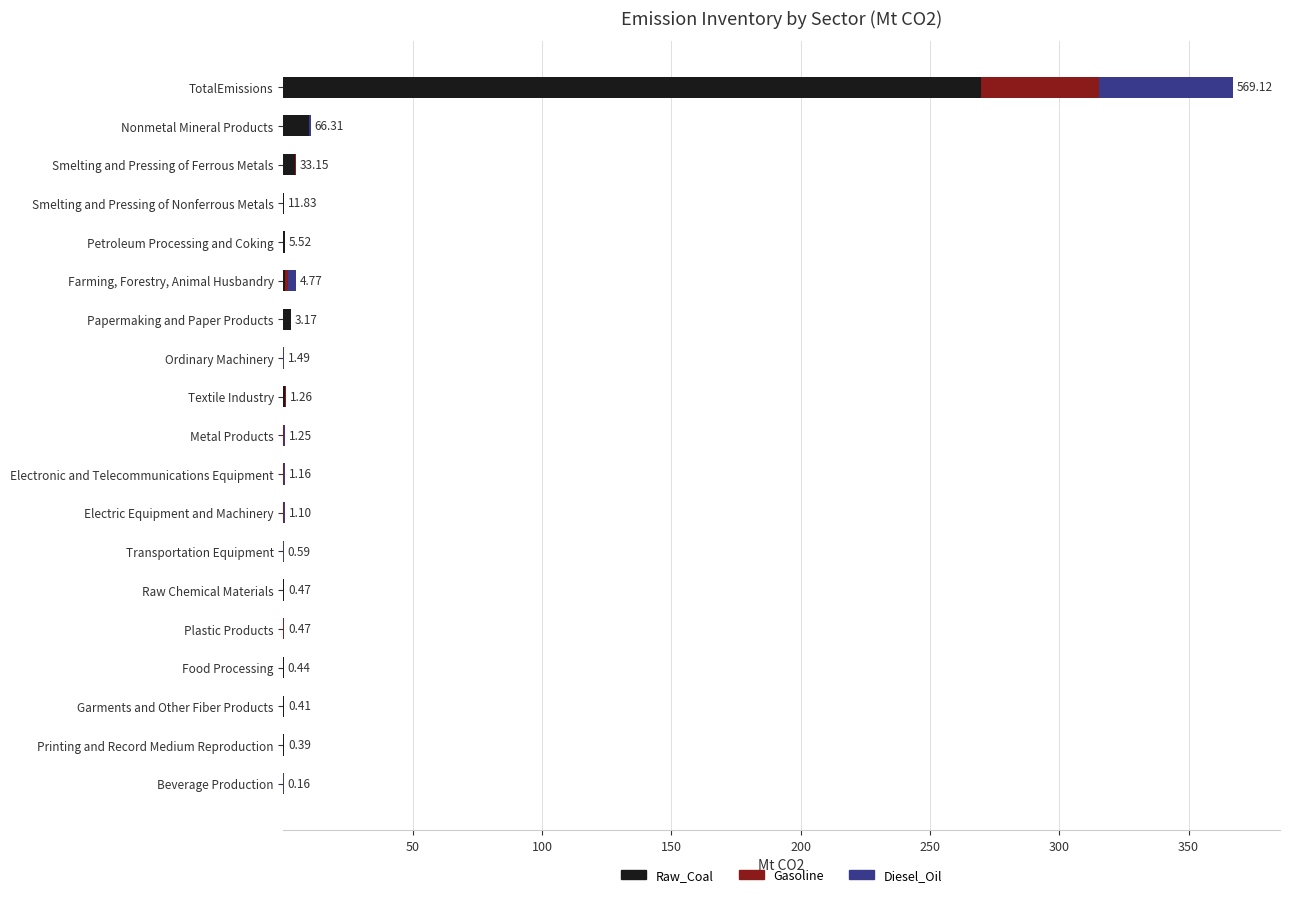

At which category is the sum across all series the highest?

TotalEmissions